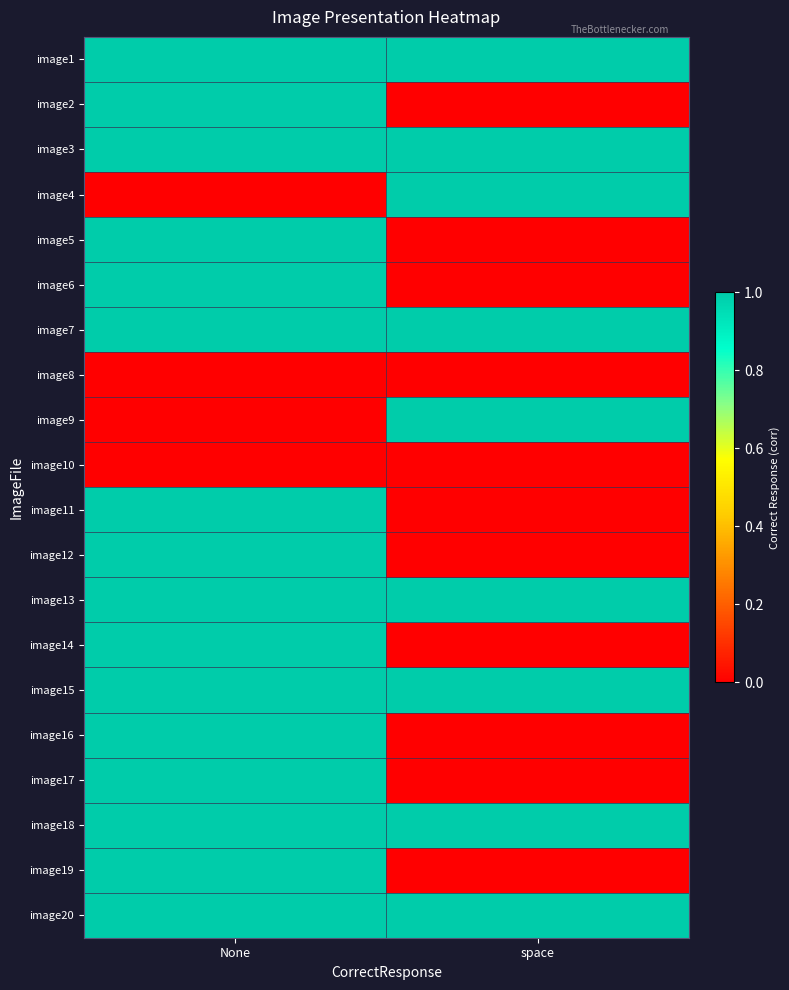

Reading left to right, extract all data points from this chart.

image1: None=1	space=1
image2: None=1	space=0
image3: None=1	space=1
image4: None=0	space=1
image5: None=1	space=0
image6: None=1	space=0
image7: None=1	space=1
image8: None=0	space=0
image9: None=0	space=1
image10: None=0	space=0
image11: None=1	space=0
image12: None=1	space=0
image13: None=1	space=1
image14: None=1	space=0
image15: None=1	space=1
image16: None=1	space=0
image17: None=1	space=0
image18: None=1	space=1
image19: None=1	space=0
image20: None=1	space=1